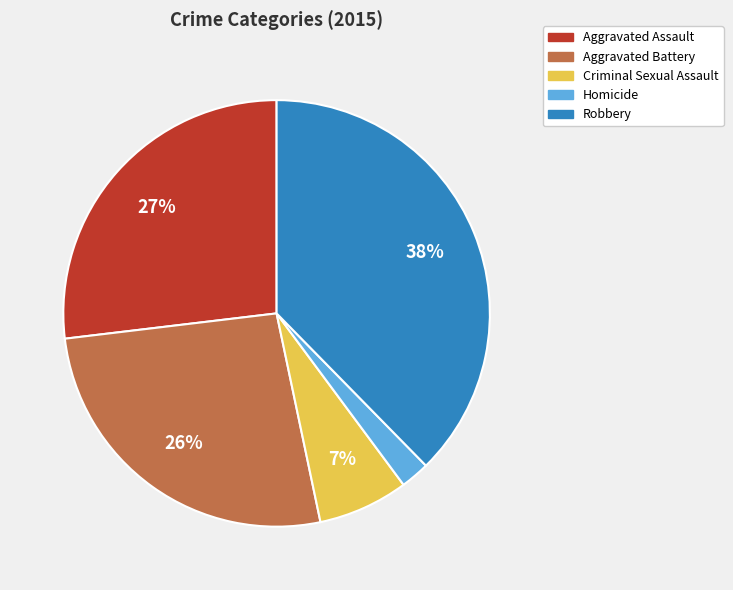

Approximately how many times larger is the value at Aggravated Battery compared to Aggravated Assault?

1.0